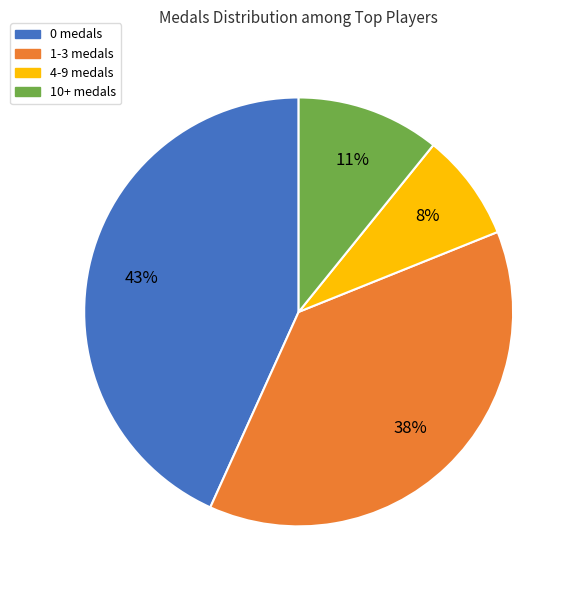

To the nearest percent, what is the difference between the largest and smallest slice percentages?

35%